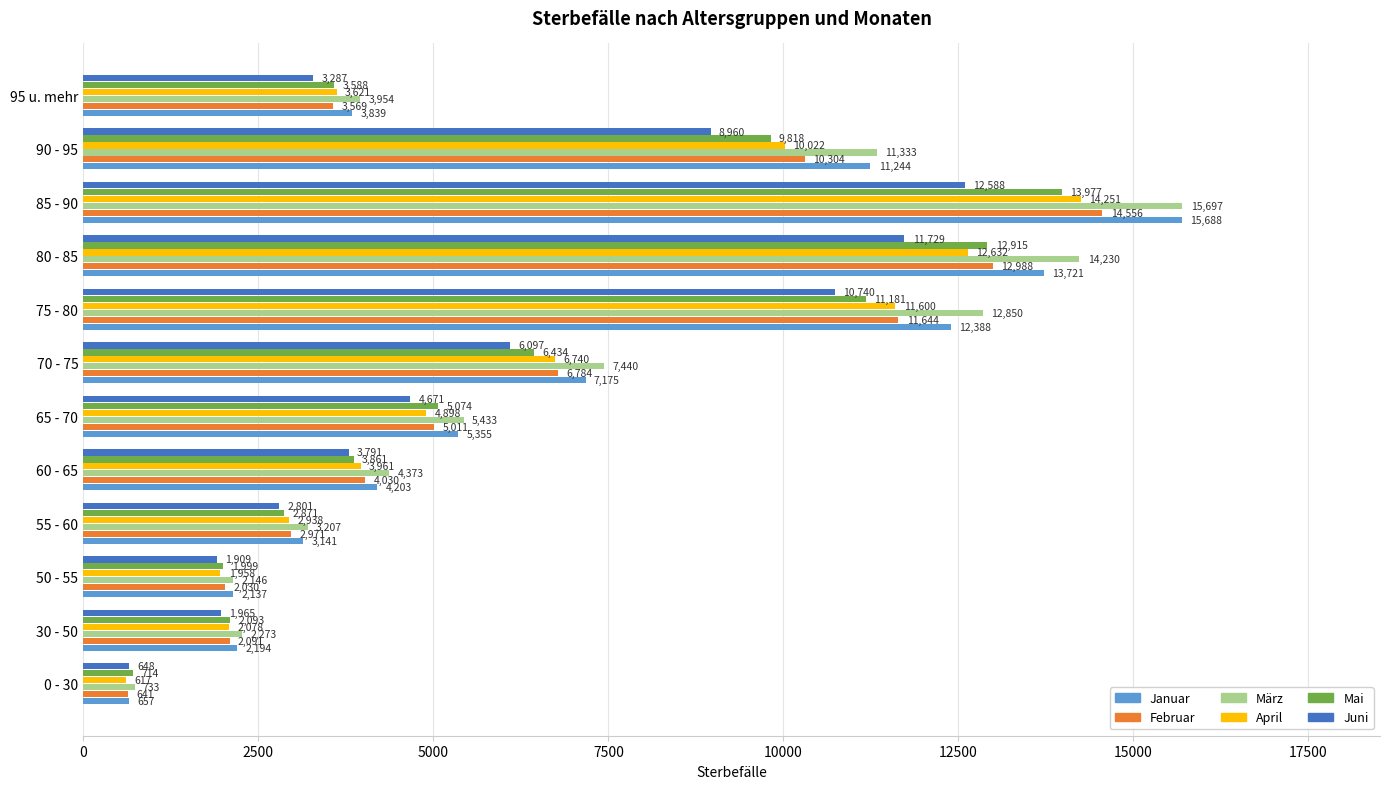

Which series has the widest spread of values?

Januar